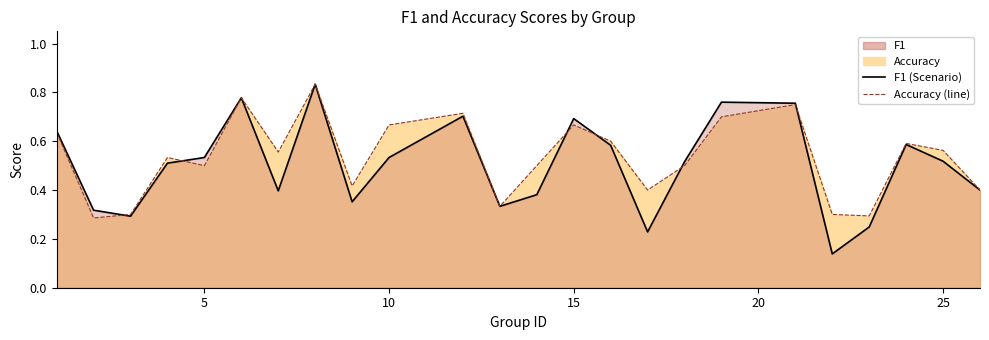

Which series has the largest range (max minus min)?

f1 (line)